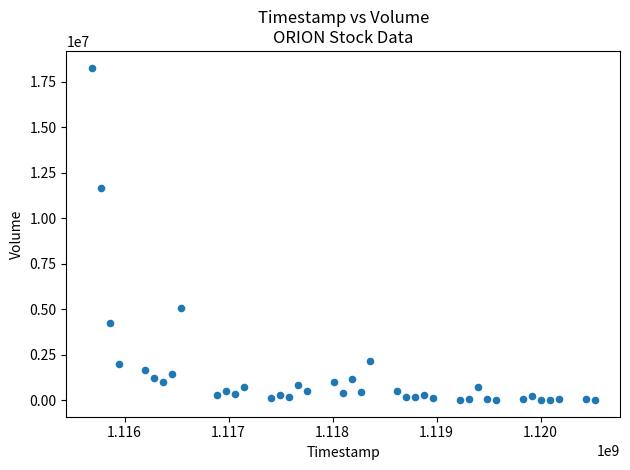

What Y value in the scatter plot is closest to 9149041?

11652175